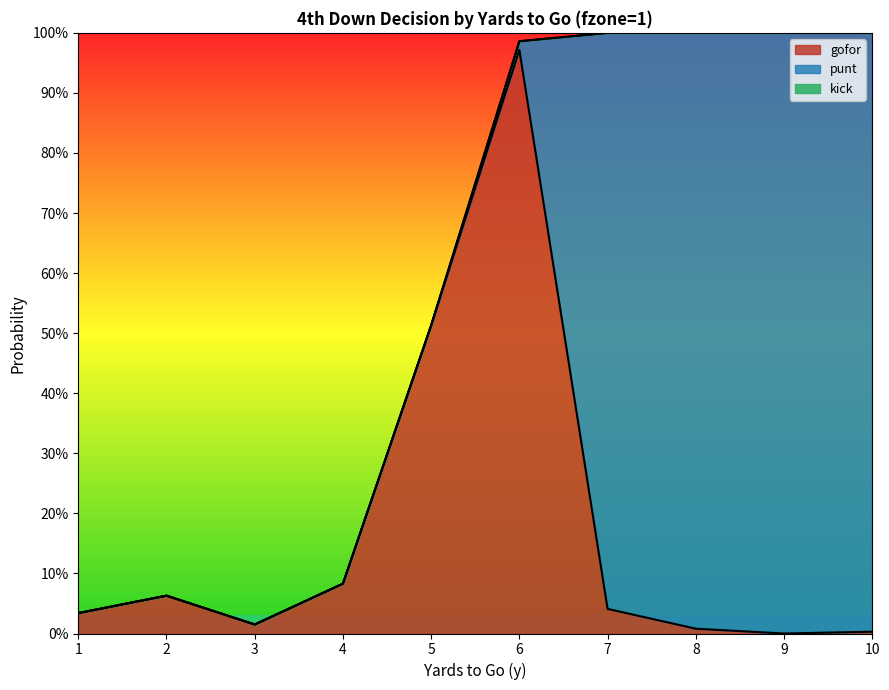

Which series has the widest spread of values?

punt